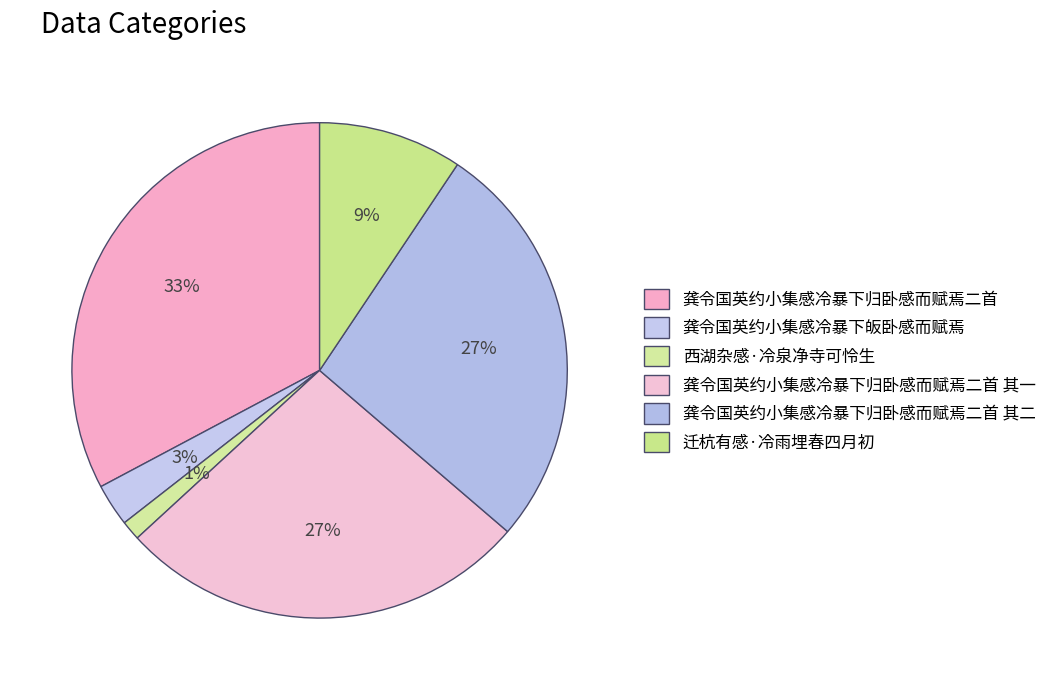

How many slices are in this pie chart?

6